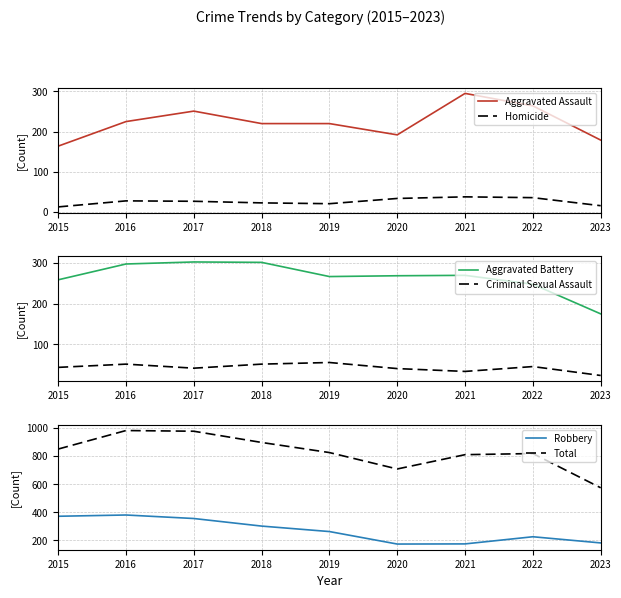

What is the difference between the Homicide values at 2020 and 2019?

13